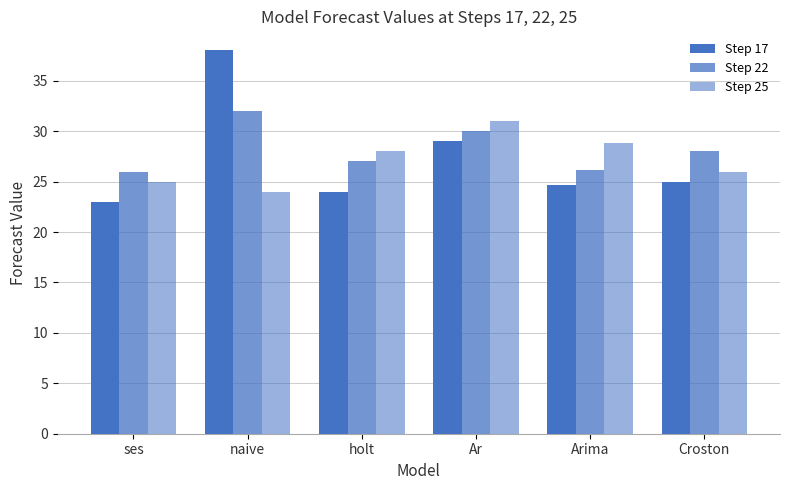

Rank the series by their maximum value, from highest to lowest.

Step 17, Step 22, Step 25